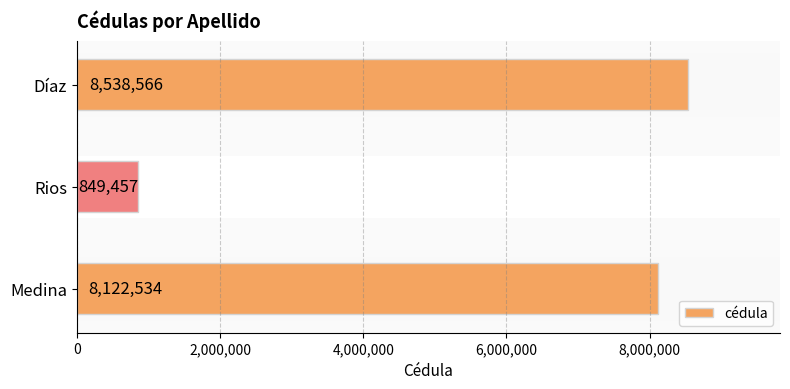

At which label is the value closest to 4694011?

Medina